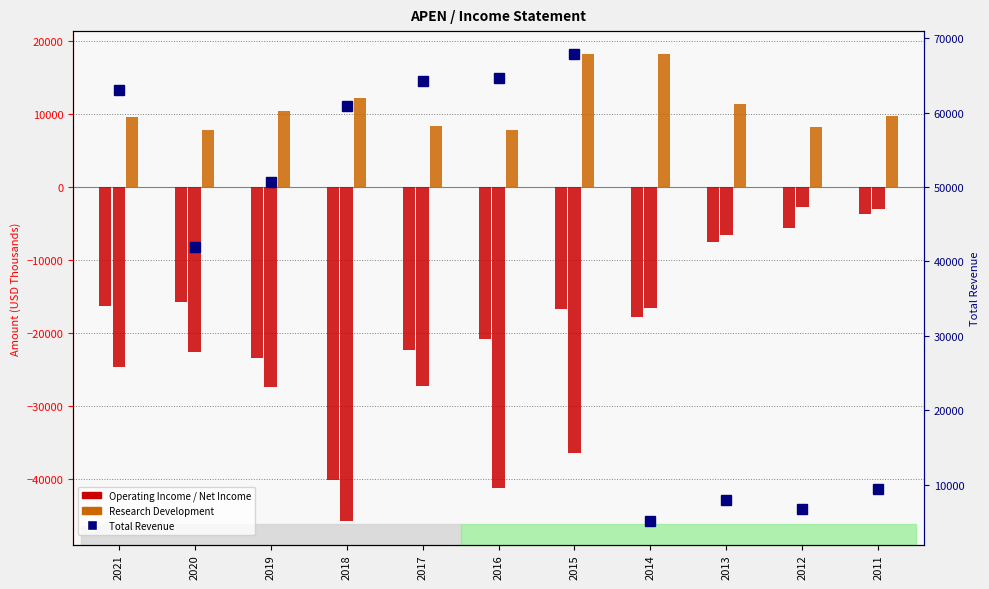

The Net Income series shows -27300 at 2017. True or false?

True